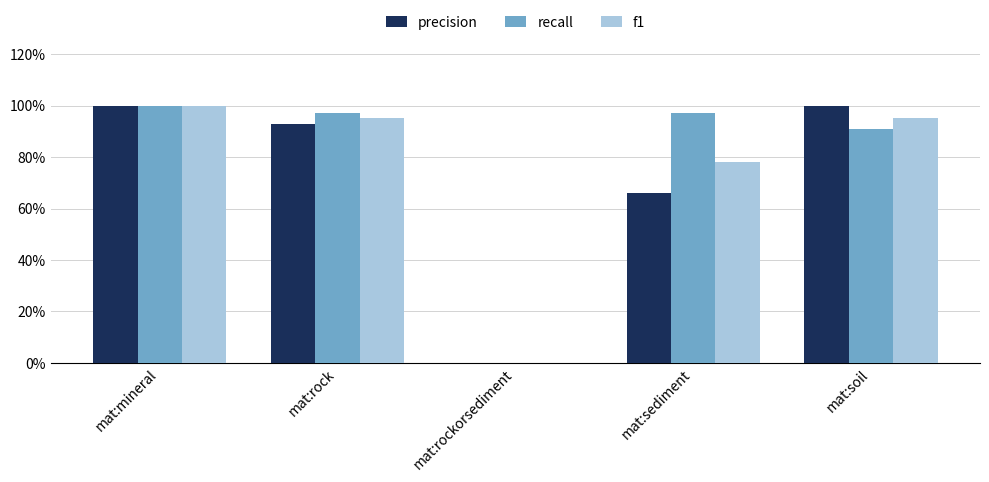

Does the chart contain stacked bars?

No